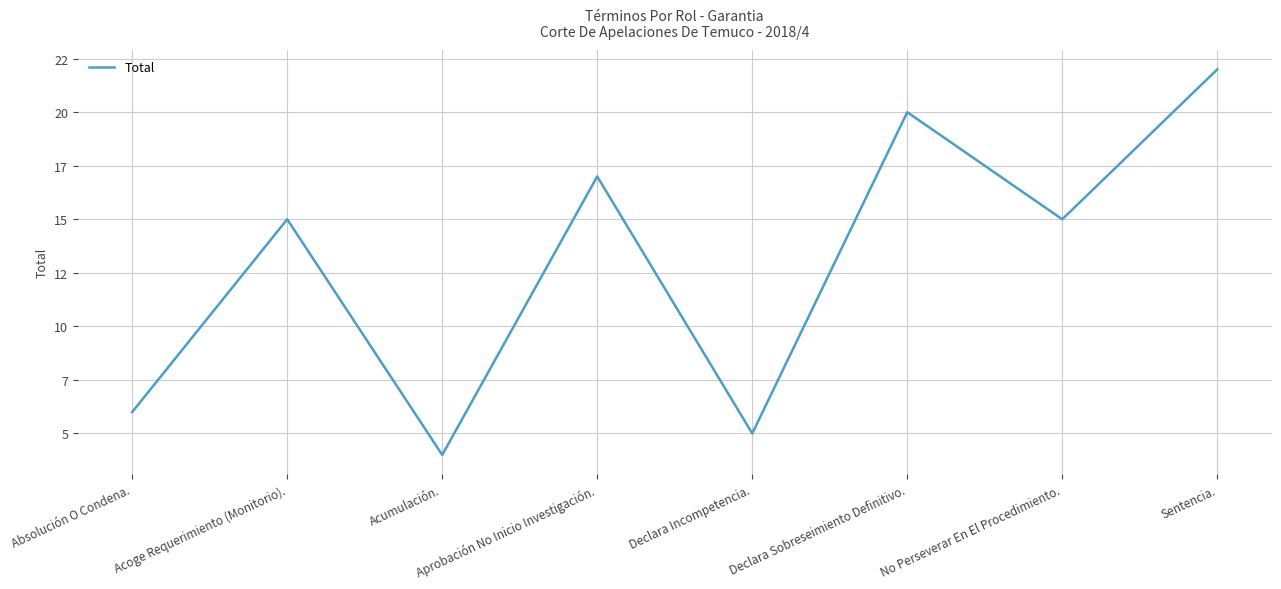

The value at Acumulación. is 2. True or false?

False